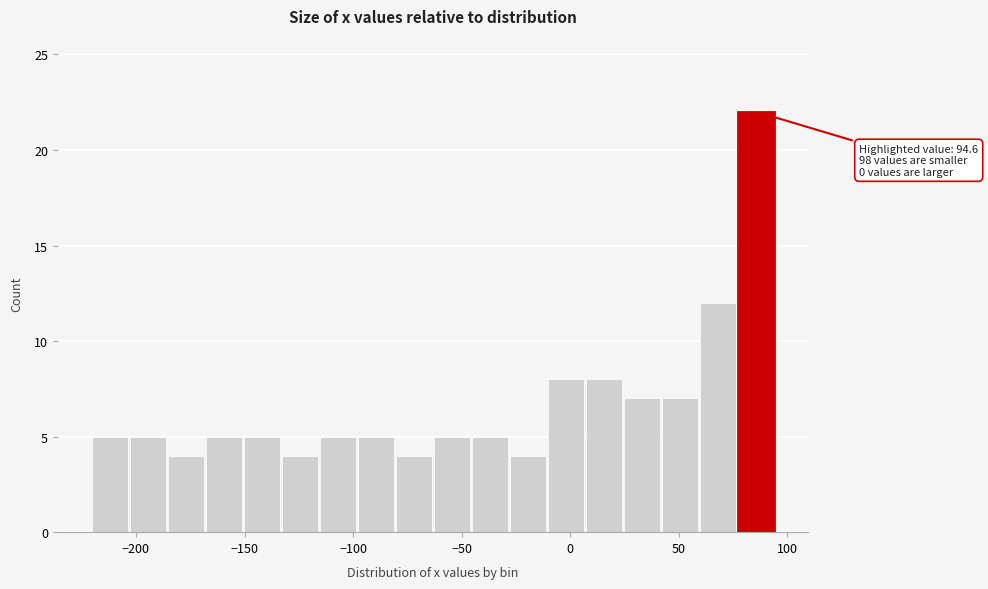

Read against the x-axis, roughly where is the centre of the tallest bar?

85